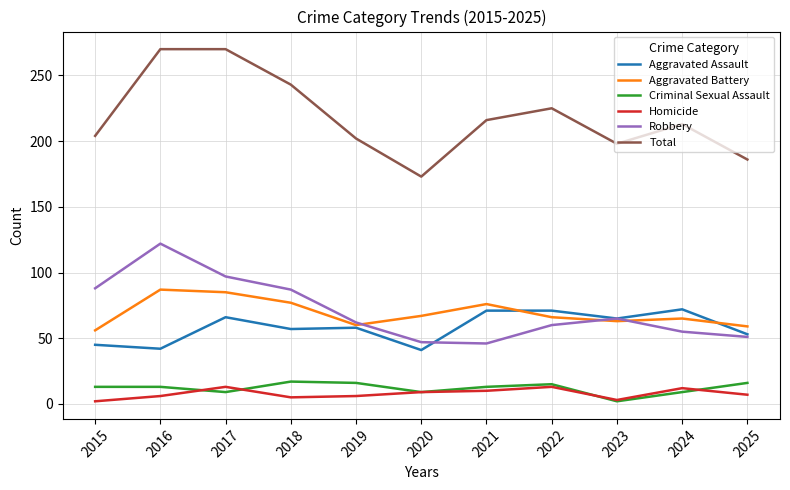

What are all the series names shown in the legend?

Aggravated Assault, Aggravated Battery, Criminal Sexual Assault, Homicide, Robbery, Total